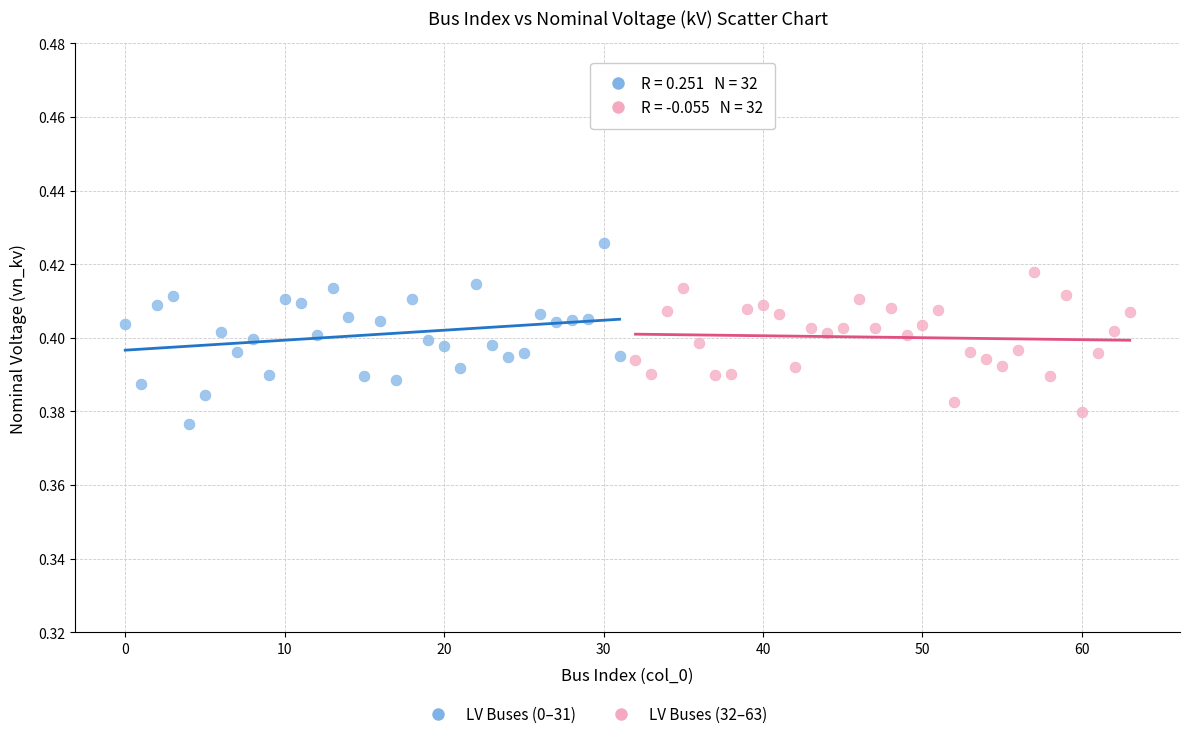

Which series has the widest spread of Y values?

LV Buses (0–31)